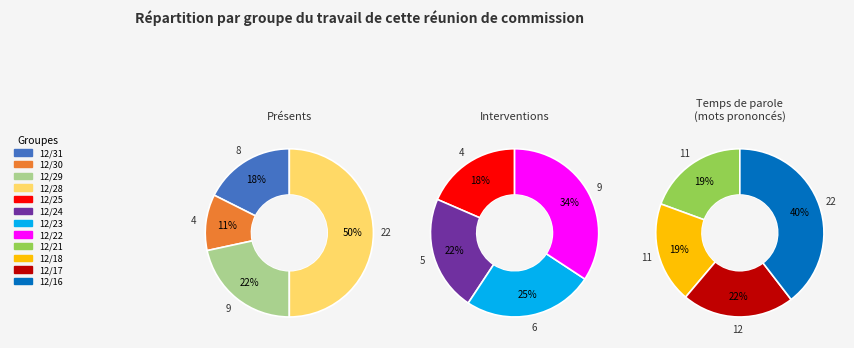

How many segments does this pie chart have?

12